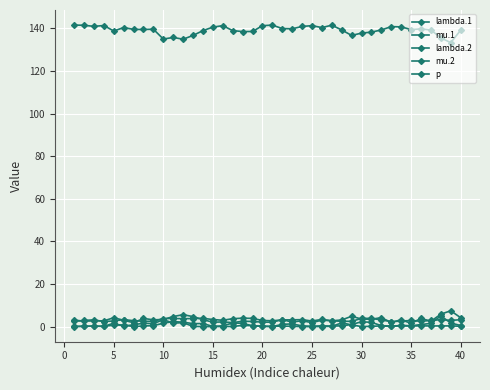

Reading left to right, transcribe all the data shown in this chart.

lambda.1: 2.5	2.9	3.2	2.4	2.7	3.3	2.8	2.5	2.5	3.8	3.8	3.8	3.8	3.9	3.4	3.0	3.7	4.0	3.9	2.9	2.8	3.2	3.2	3.3	2.7	3.4	2.8	2.5	2.5	3.9	3.9	3.1	2.4	2.6	2.9	2.5	2.9	3.3	2.9	3.3
mu.1: 0.0	0.2	0.2	0.2	0.7	0.8	0.0	0.4	0.5	1.6	2.4	2.1	1.4	1.5	0.1	0.4	1.7	1.6	0.4	0.2	0.0	1.1	1.3	0.4	0.2	0.4	0.3	0.4	1.0	2.3	2.0	0.5	0.3	0.3	0.3	0.4	0.3	0.4	0.4	0.2
lambda.2: 3.1	2.6	2.7	2.7	4.2	3.0	1.9	3.9	3.2	3.4	4.8	5.6	4.7	3.3	2.1	2.2	1.9	2.6	2.4	2.1	2.1	3.3	2.1	2.8	1.9	3.1	2.7	3.2	4.9	3.5	3.5	4.2	2.0	3.3	1.5	3.9	2.5	5.9	7.5	4.2
mu.2: 0.1	0.2	0.2	0.1	1.6	0.2	0.9	1.6	1.4	3.3	1.7	1.9	0.1	0.0	0.0	0.1	0.1	0.6	0.5	0.2	0.2	0.2	0.2	0.0	0.0	0.1	0.1	1.8	0.9	0.0	0.2	0.4	0.1	0.6	0.4	1.0	1.5	5.1	1.7	0.5
p: 141.5	141.4	140.9	141.3	138.7	140.4	139.5	139.5	139.6	135.0	135.7	134.9	136.7	138.9	140.6	141.3	138.9	138.5	138.5	141.2	141.5	139.9	139.8	140.9	141.3	140.4	141.5	139.2	136.7	137.8	138.2	139.2	140.8	140.7	139.4	139.7	139.2	135.5	133.3	139.1